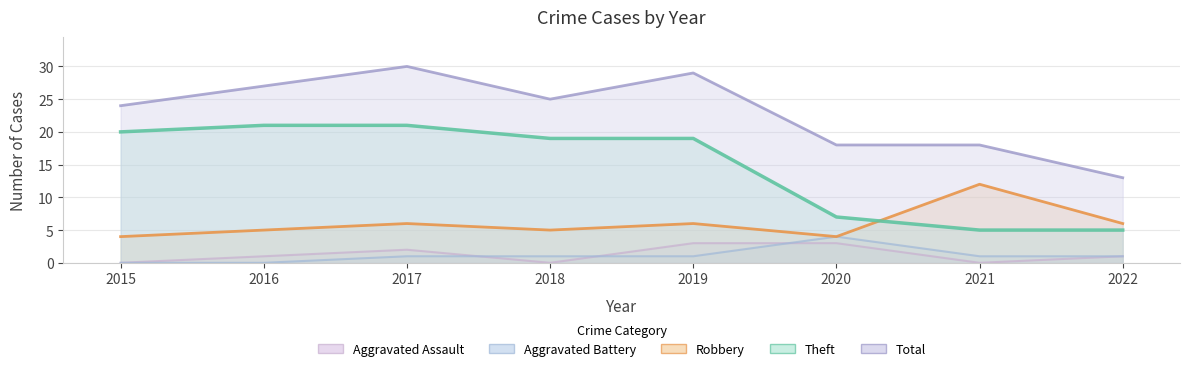

What is the maximum value shown in the chart?

30